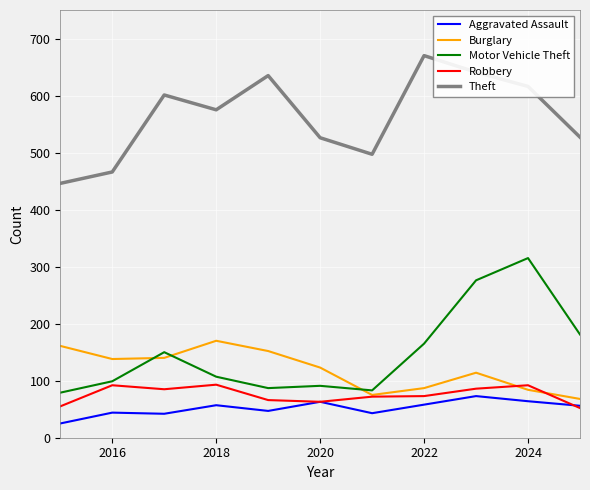

True or false: Theft and Robbery cross at least once.

False